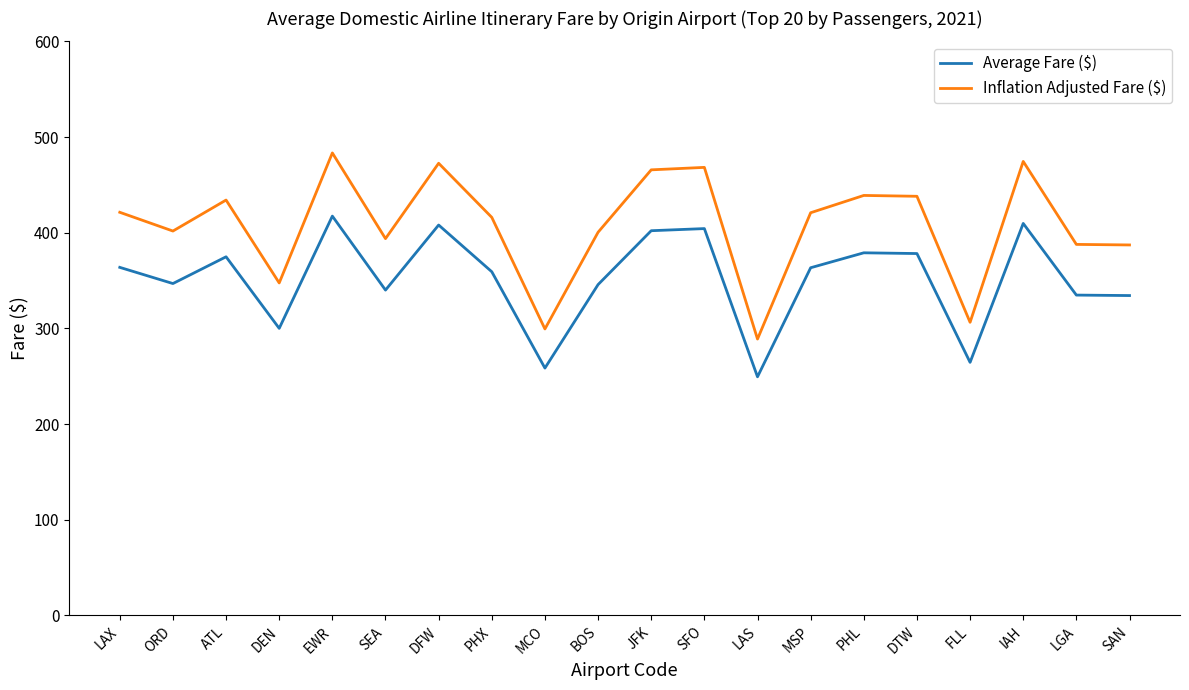

What is the lowest value of the Inflation Adjusted Fare ($) series?

288.8